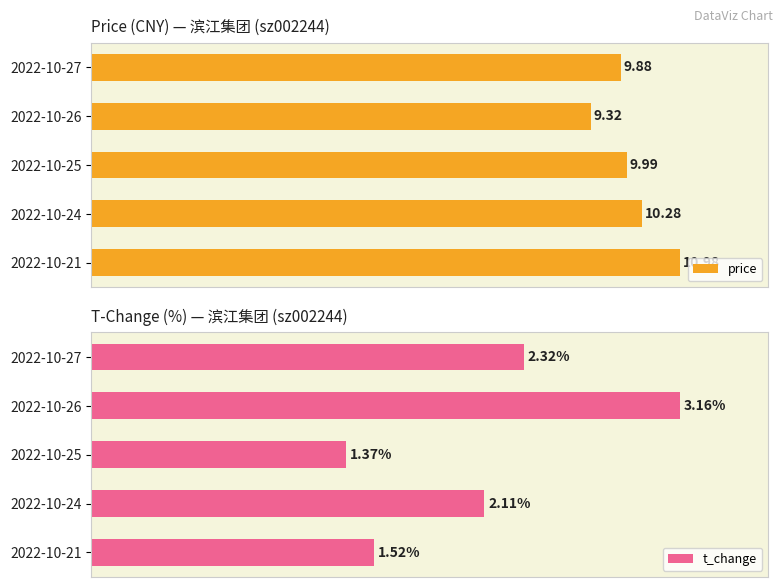

Rank the categories by t_change value from lowest to highest.

2022-10-25, 2022-10-21, 2022-10-24, 2022-10-27, 2022-10-26